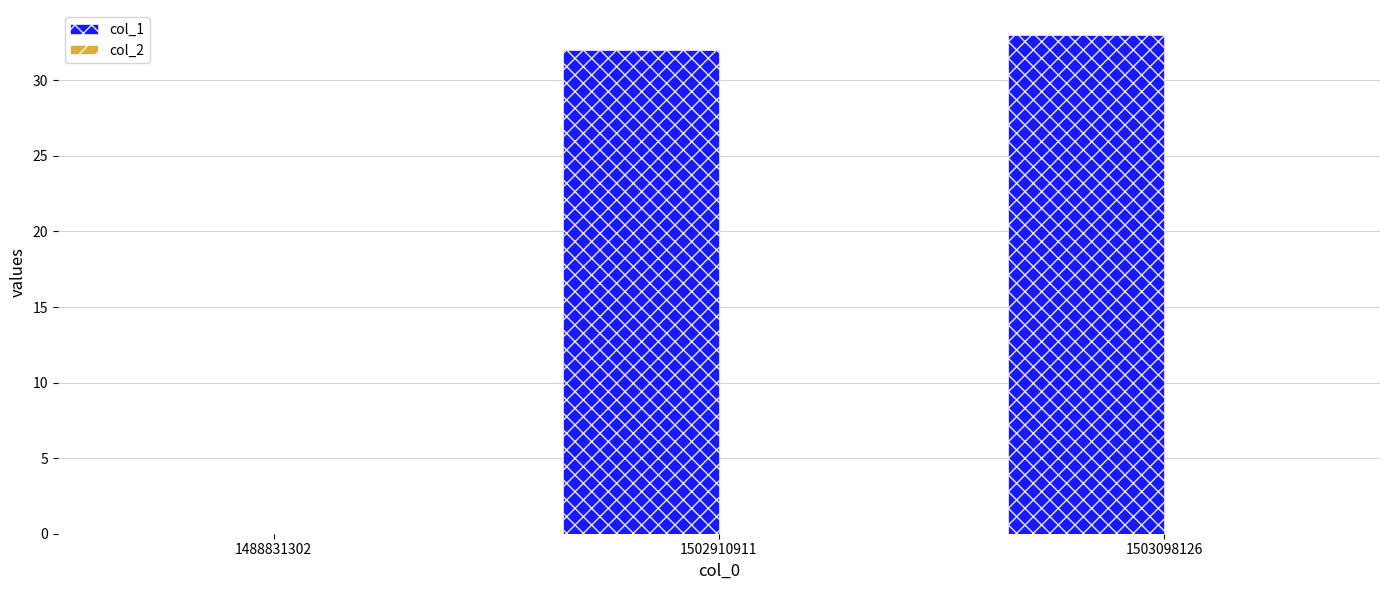

True or false: the data shows 33 at 1503098126.

True